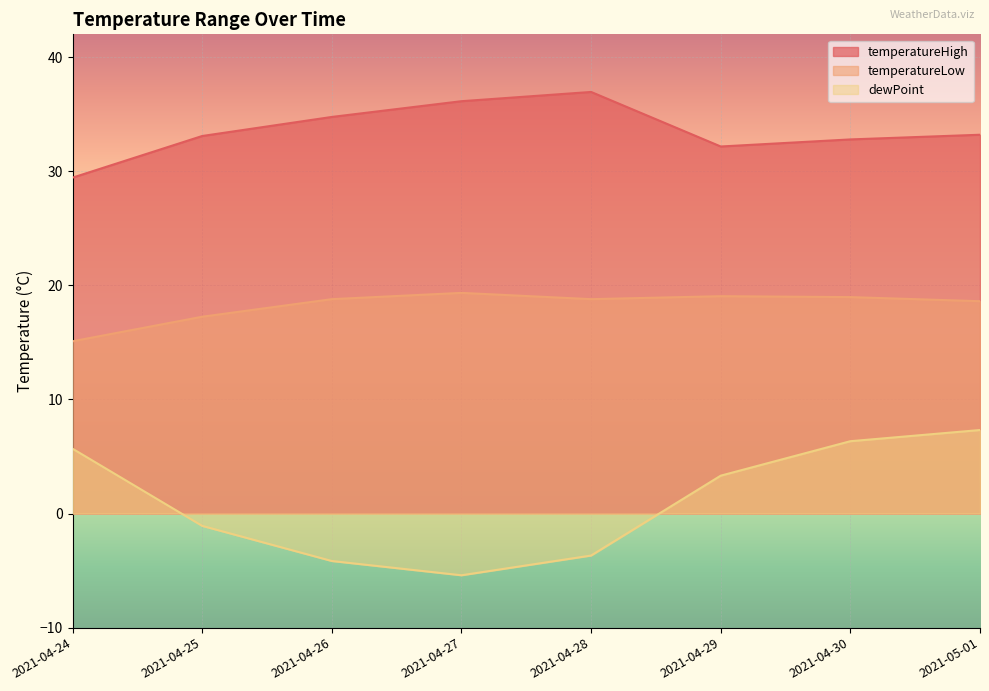

The value of dewPoint at 2021-04-28 is -2.4. True or false?

False